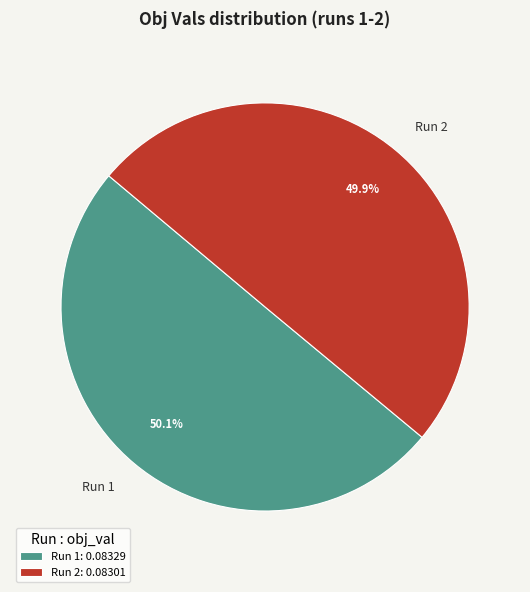

True or false: Run 1 accounts for 50% of the total.

True